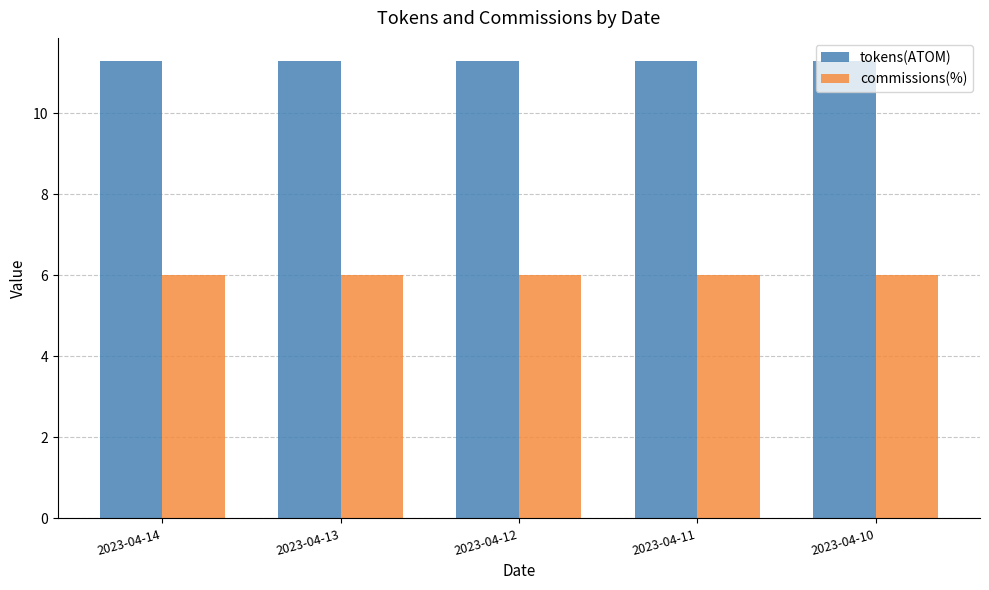

Is it true that commissions(%) equals 9.9 at 2023-04-10?

False